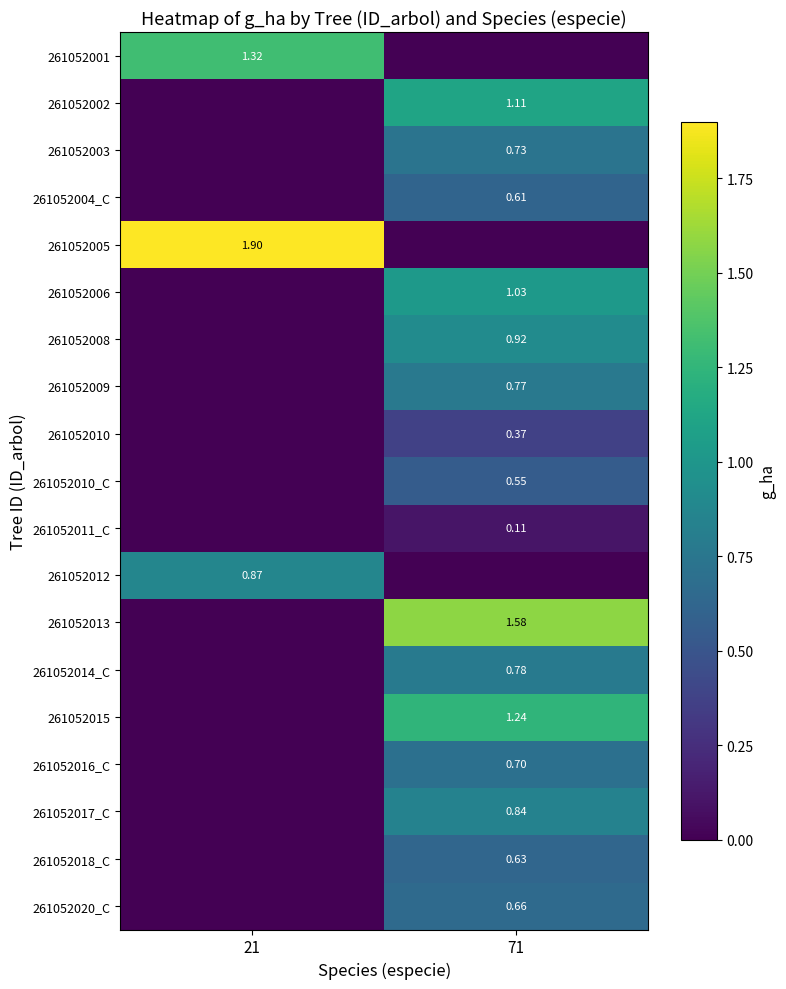

Which series has the largest total across all categories?

261052005